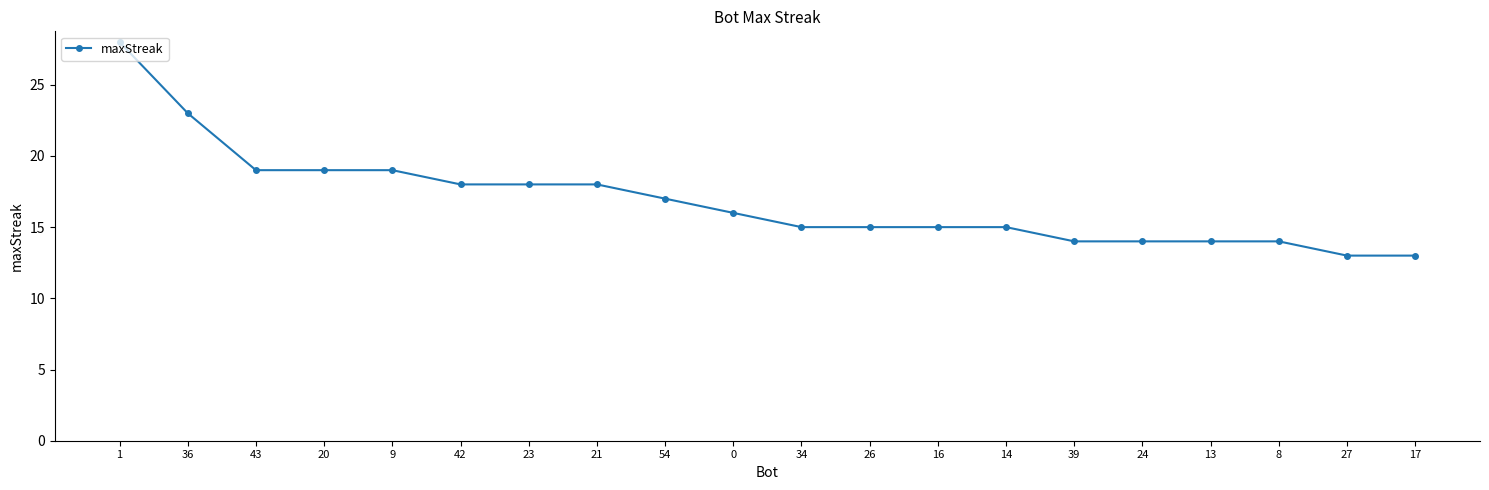

Reading left to right, extract all data points from this chart.

1=28	36=23	43=19	20=19	9=19	42=18	23=18	21=18	54=17	0=16	34=15	26=15	16=15	14=15	39=14	24=14	13=14	8=14	27=13	17=13